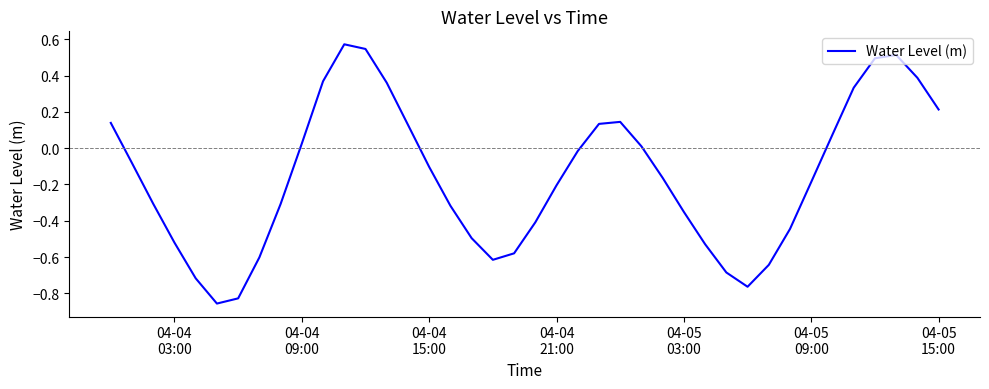

What is the difference between the maximum and minimum values?

1.4